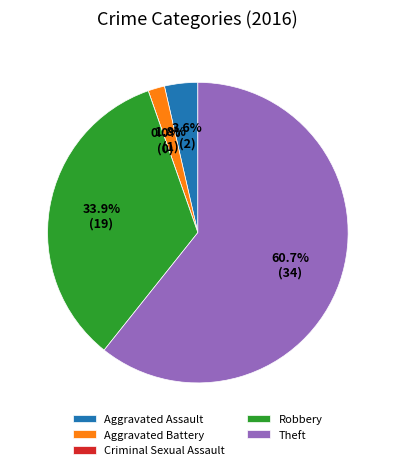

How many slices are in this pie chart?

5